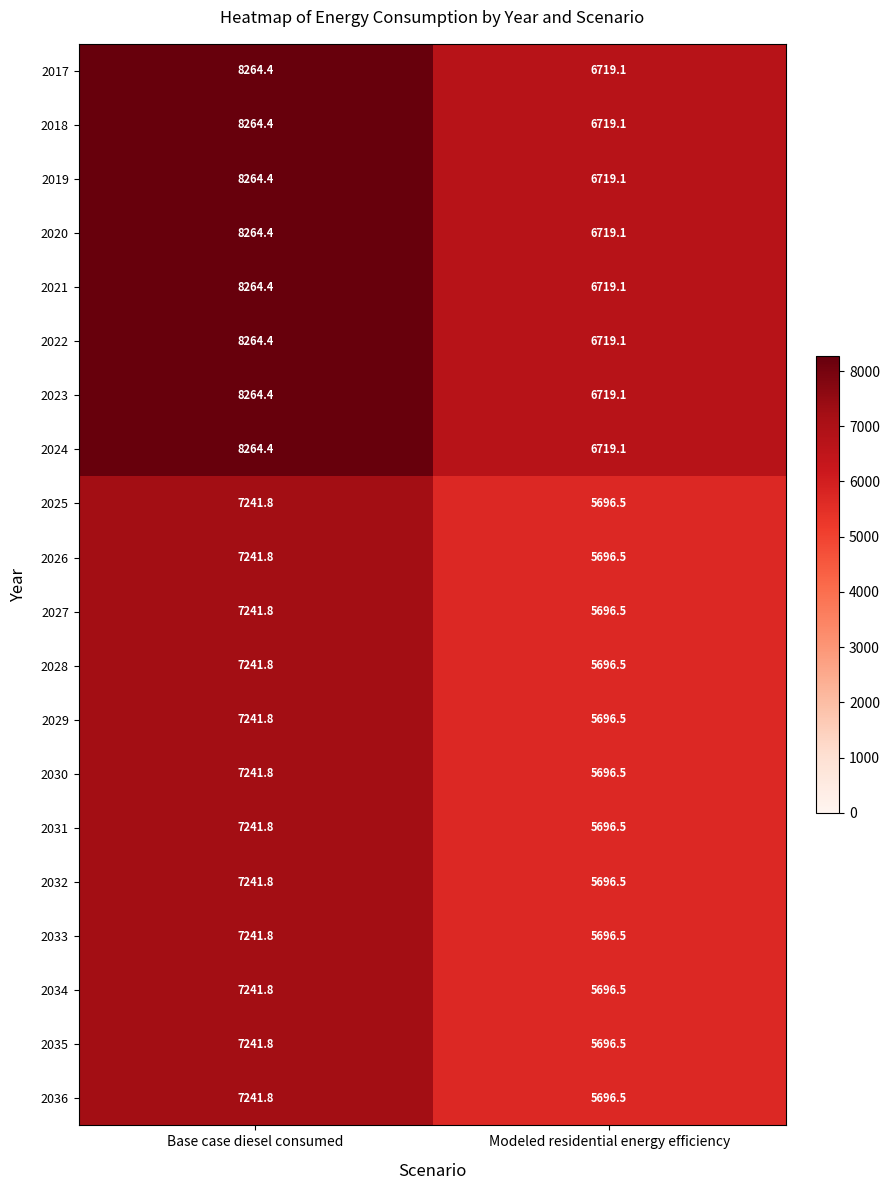

What is the spread (max minus min) of values at Base case diesel consumed?

1022.6